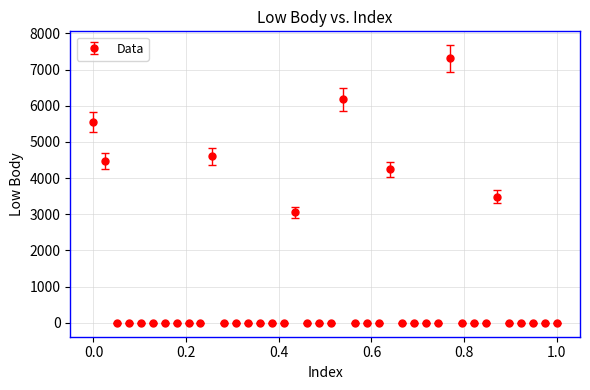

What is the maximum value shown in the chart?

7306.0